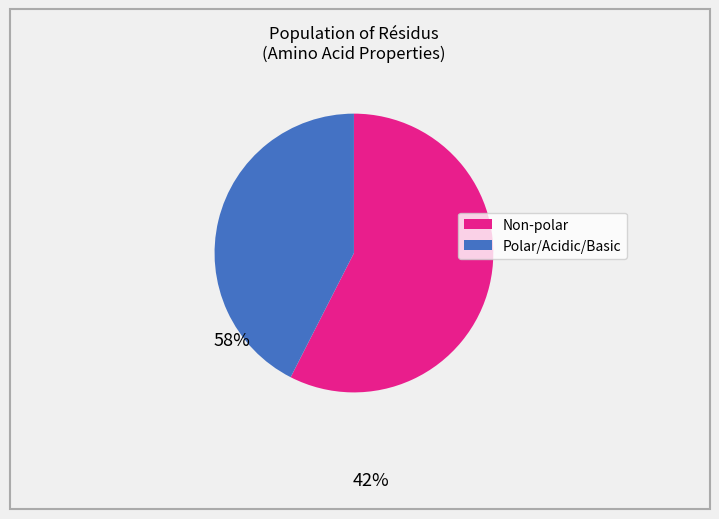

Is there any slice that represents more than half of the pie?

Yes